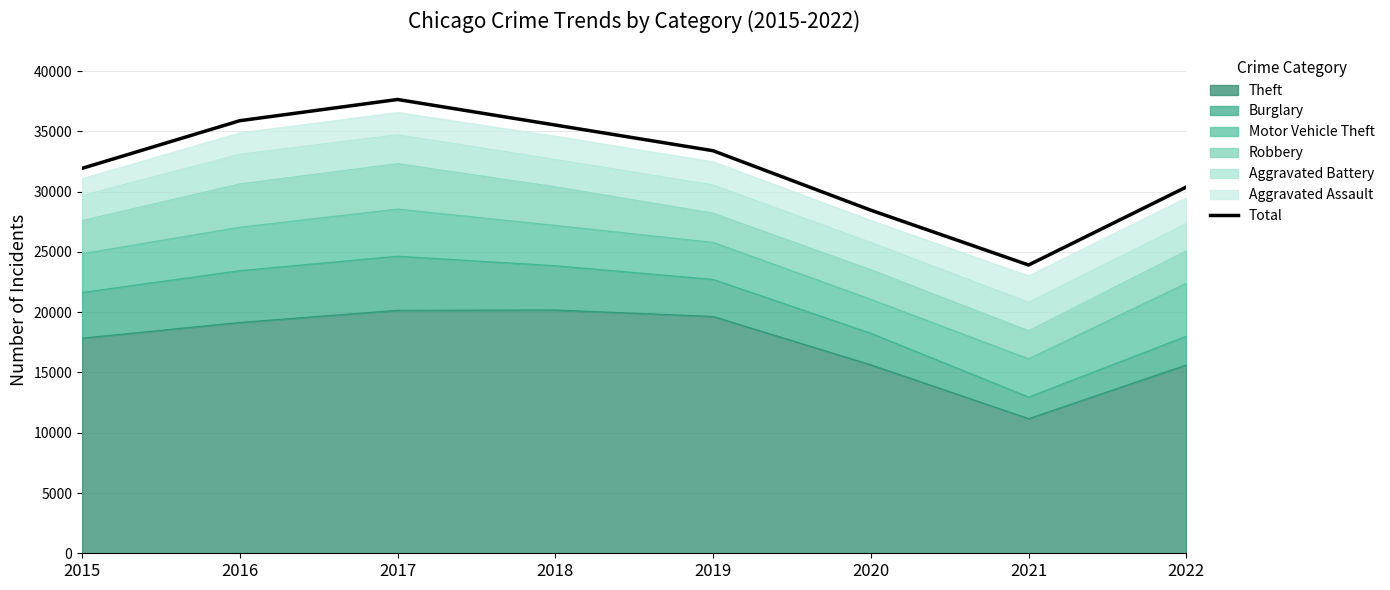

Which label corresponds to the smallest value in the chart?

2021